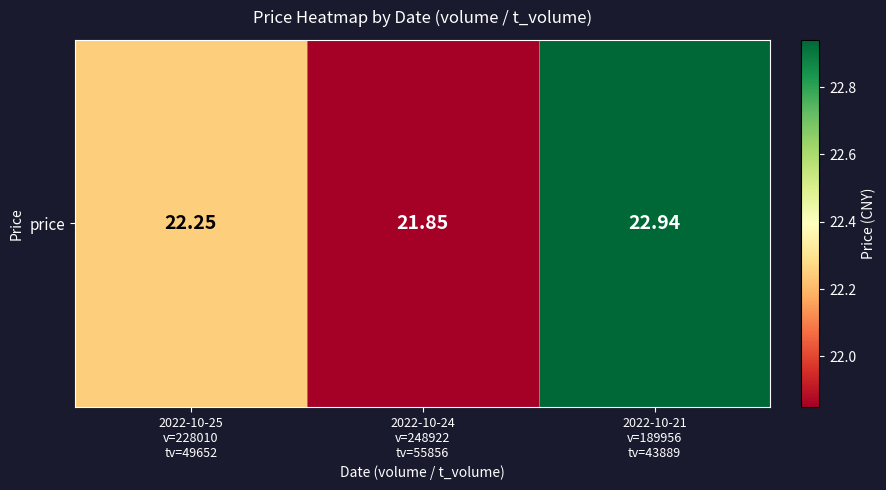

At which category does the chart reach its minimum across all series?

2022-10-24
v=248922
tv=55856